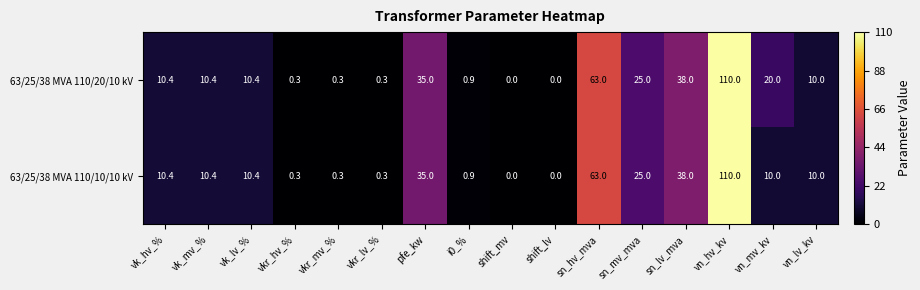

What is the difference between the maximum and second lowest values in the 63/25/38 MVA 110/20/10 kV series?

110.0